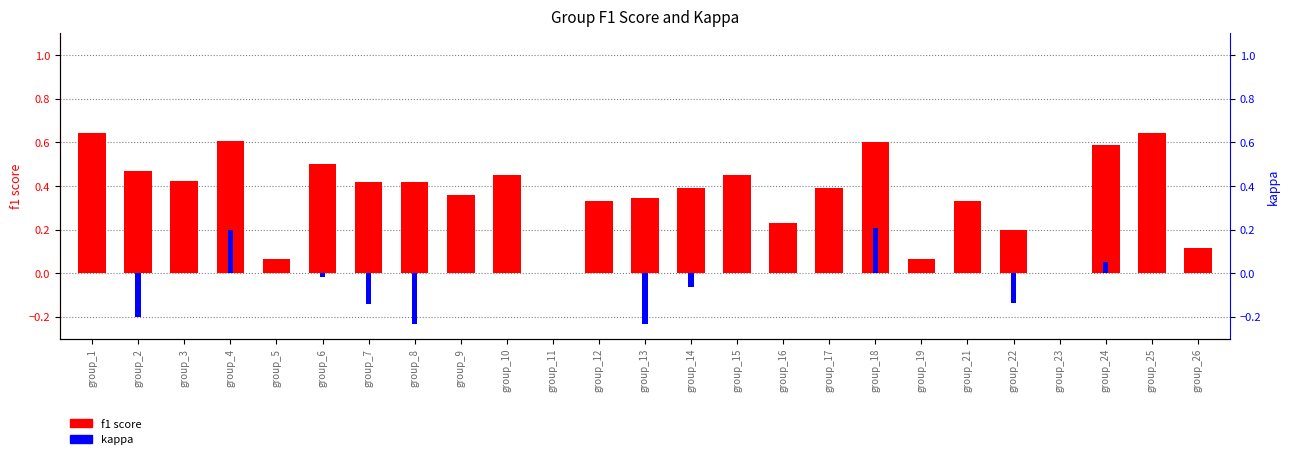

Rank the series by their maximum value, from lowest to highest.

kappa, f1